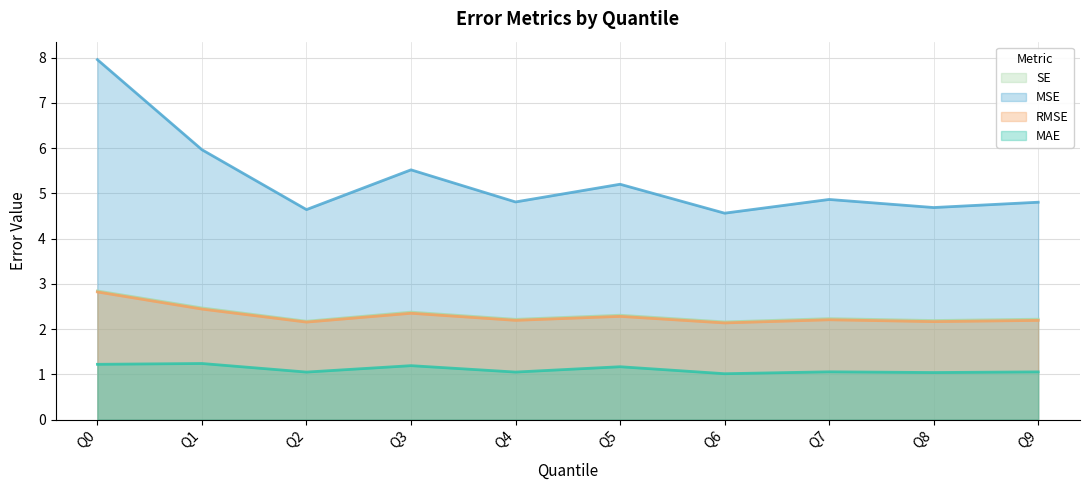

Which series has the largest range (max minus min)?

MSE